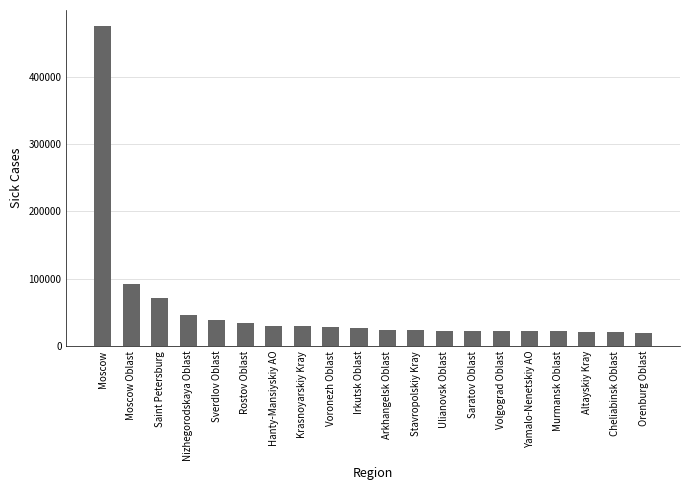

What position from the left is Stavropolskiy Kray?

12